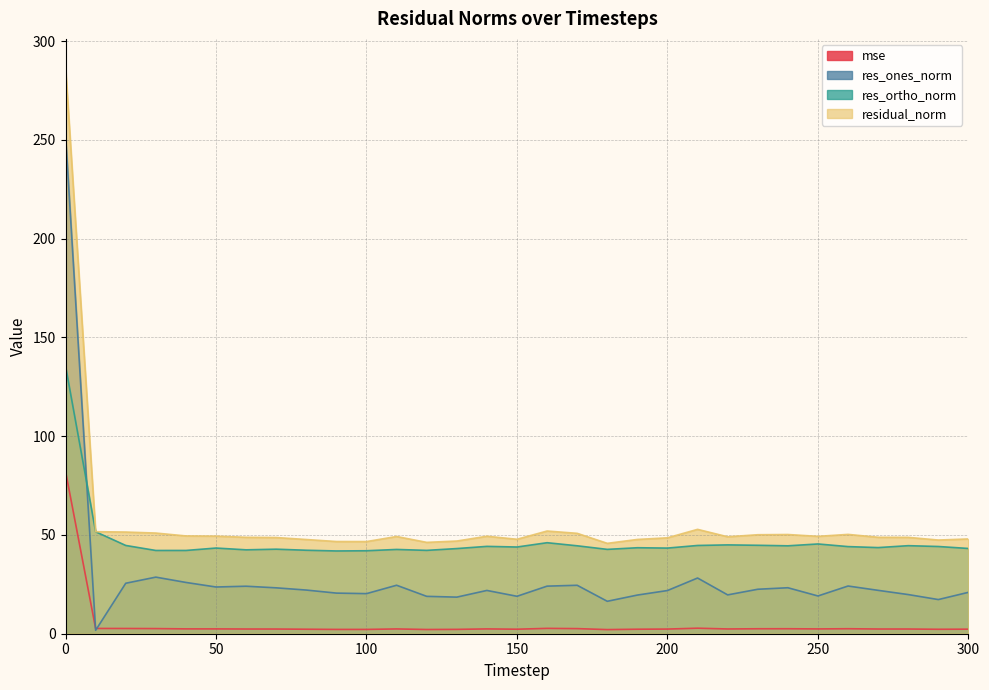

Reading left to right, transcribe all the data shown in this chart.

mse: 82.3	2.7	2.7	2.6	2.5	2.4	2.4	2.4	2.3	2.2	2.2	2.4	2.1	2.2	2.4	2.3	2.7	2.6	2.1	2.3	2.4	2.8	2.4	2.5	2.5	2.4	2.5	2.4	2.4	2.2	2.3
res_ones_norm: 252.7	1.7	25.6	28.7	26.0	23.7	24.0	23.2	22.1	20.6	20.3	24.5	18.9	18.5	21.9	19.0	24.1	24.5	16.4	19.6	21.9	28.2	19.7	22.5	23.3	19.1	24.2	22.0	19.8	17.3	21.0
res_ortho_norm: 135.7	51.6	44.7	42.1	42.2	43.4	42.5	42.8	42.3	41.9	42.0	42.7	42.2	43.1	44.2	43.9	46.1	44.5	42.7	43.5	43.4	44.7	45.0	44.8	44.5	45.4	44.1	43.6	44.6	44.2	43.2
residual_norm: 286.8	51.7	51.5	51.0	49.5	49.4	48.8	48.7	47.7	46.7	46.7	49.2	46.2	46.9	49.4	47.8	52.0	50.8	45.8	47.7	48.6	52.8	49.1	50.1	50.2	49.3	50.3	48.8	48.8	47.4	48.0